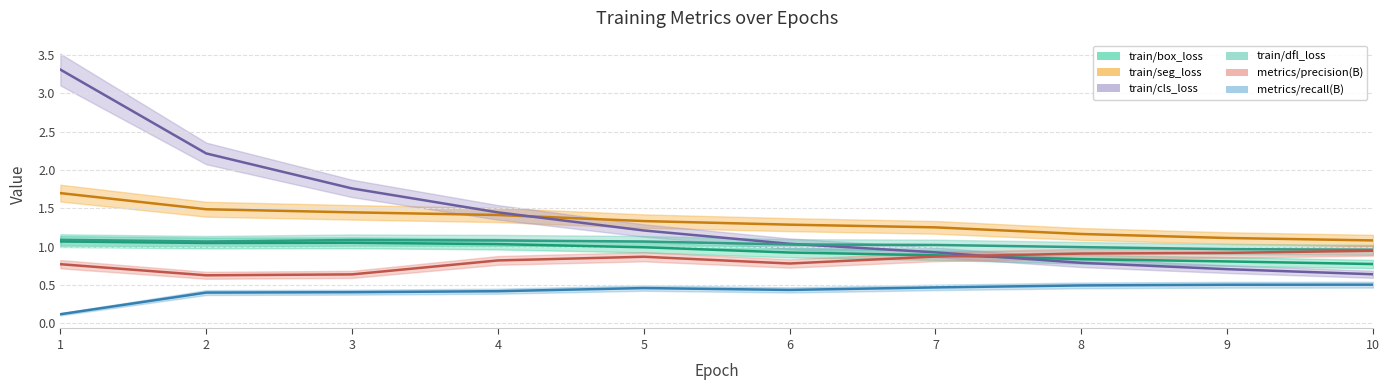

What is the average value of the train/box_loss (line) series?

0.9